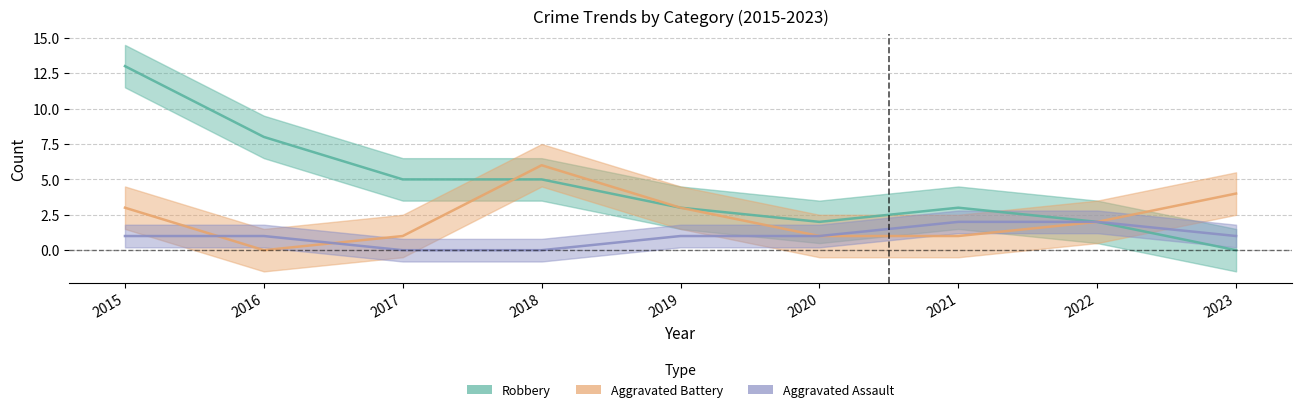

List the series in order of their overall mean, highest first.

Robbery, Aggravated Battery, Aggravated Assault